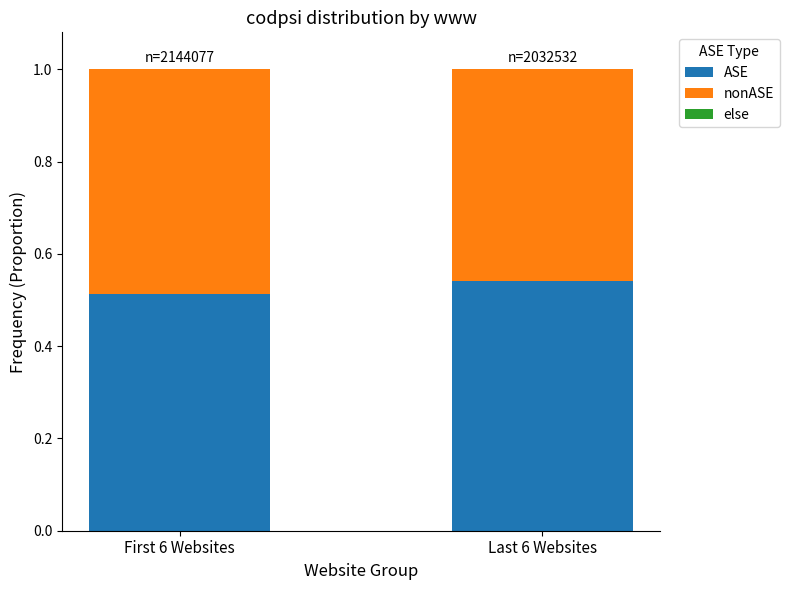

Are the bars horizontal?

No